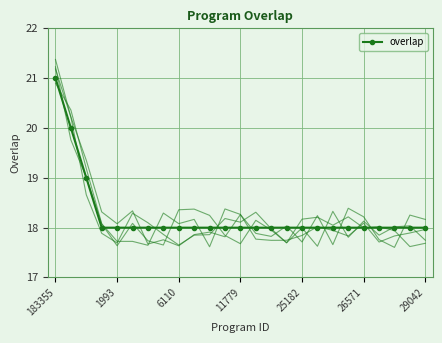

Which category has the highest value in the overlap series?

183355